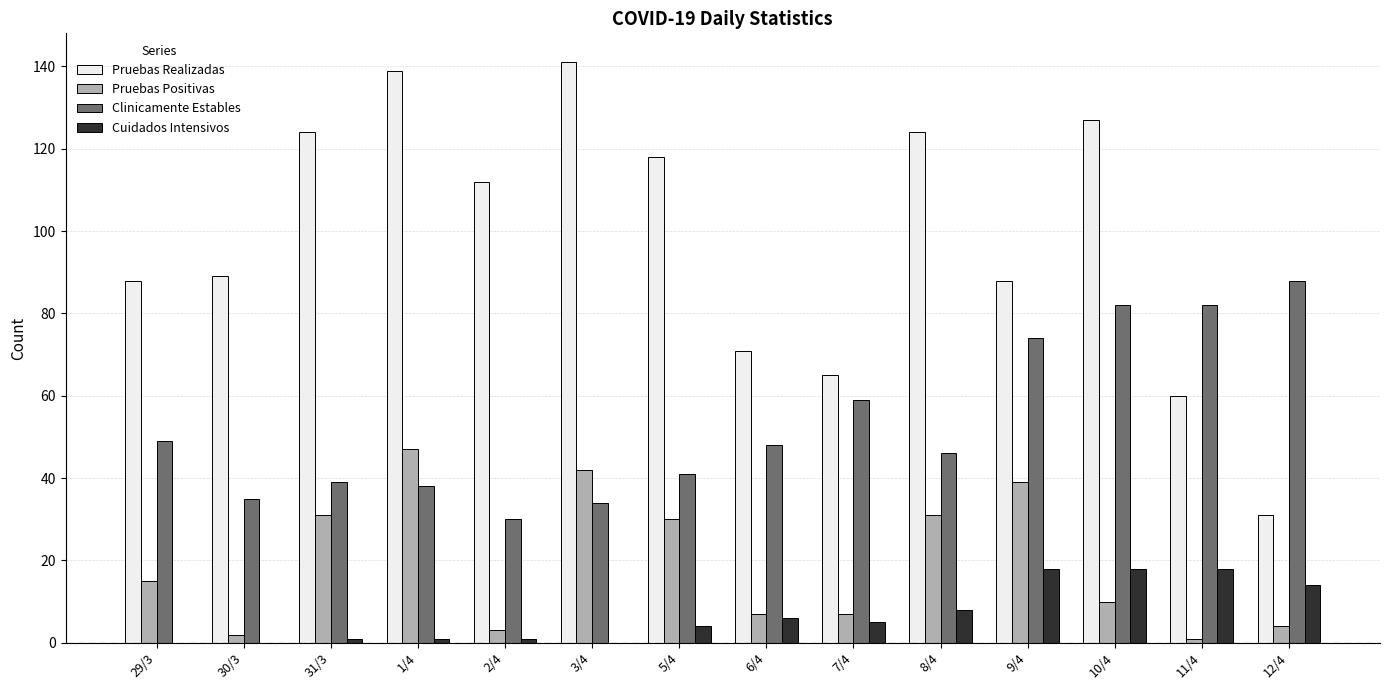

Which series changed the most between 31/3 and 7/4?

Pruebas Realizadas